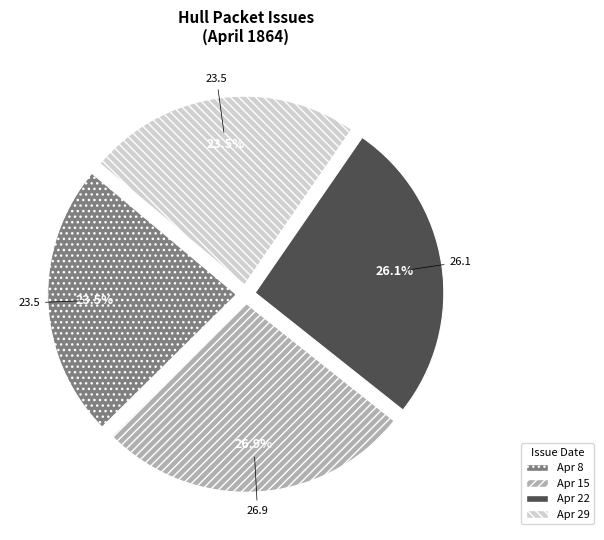

To the nearest percent, what is the average slice percentage?

25%